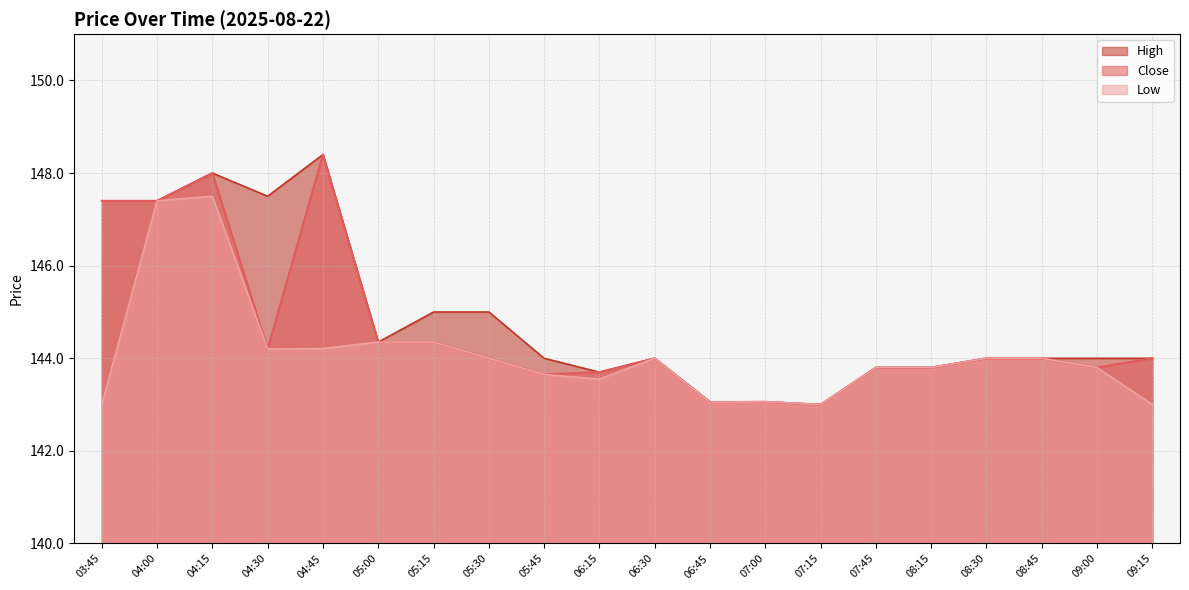

What is the greatest value displayed?

148.4